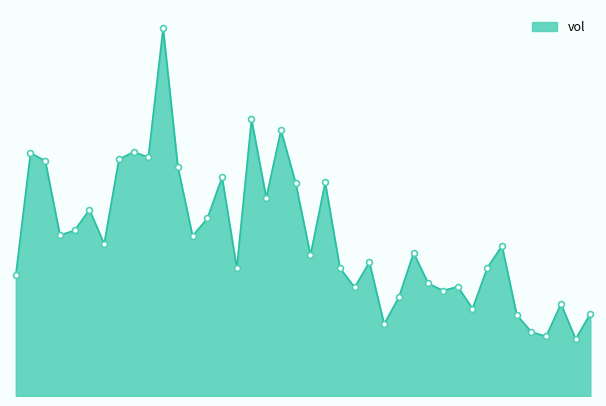

Does the chart have visible grid lines?

No